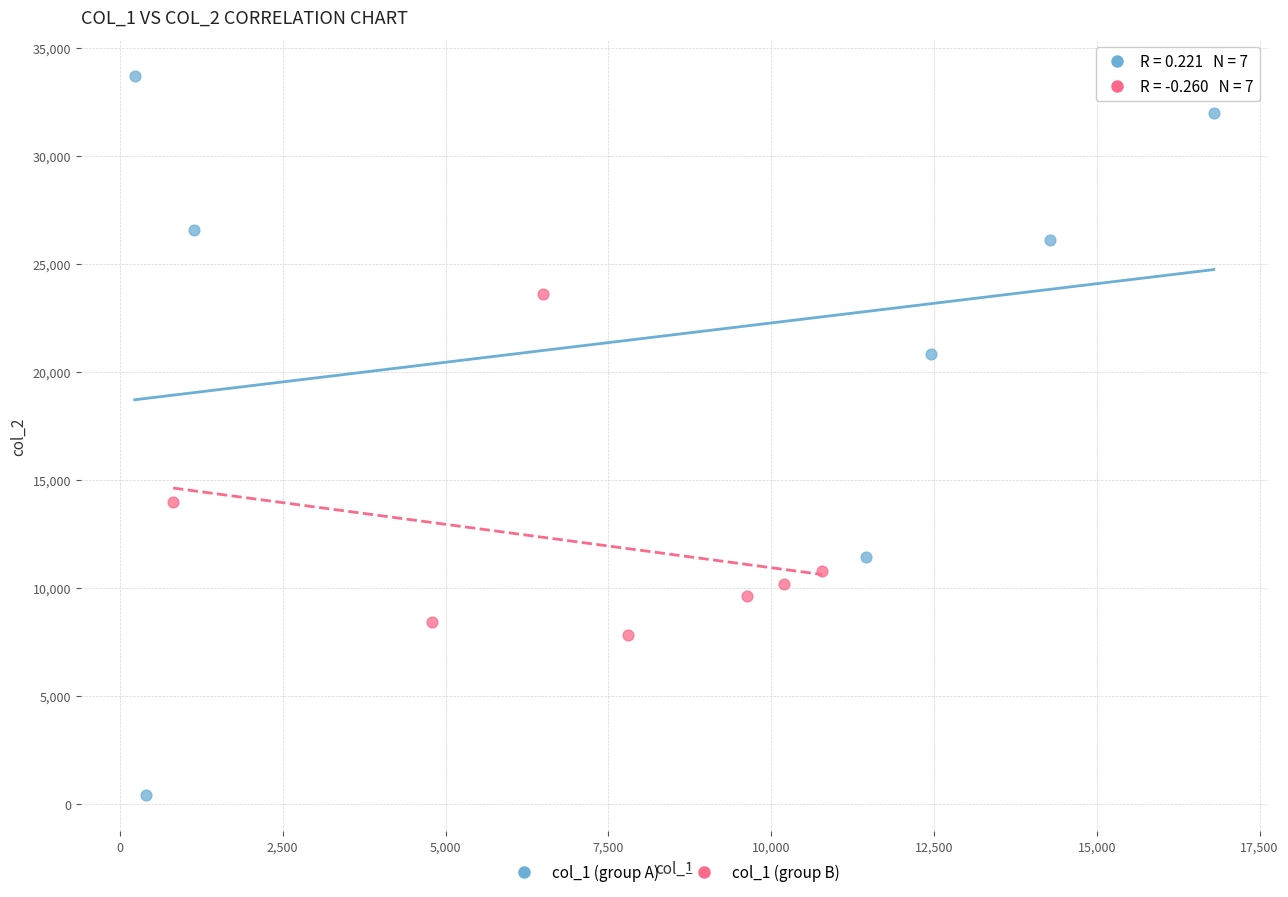

Which series has the widest spread of Y values?

col_1 (group A)